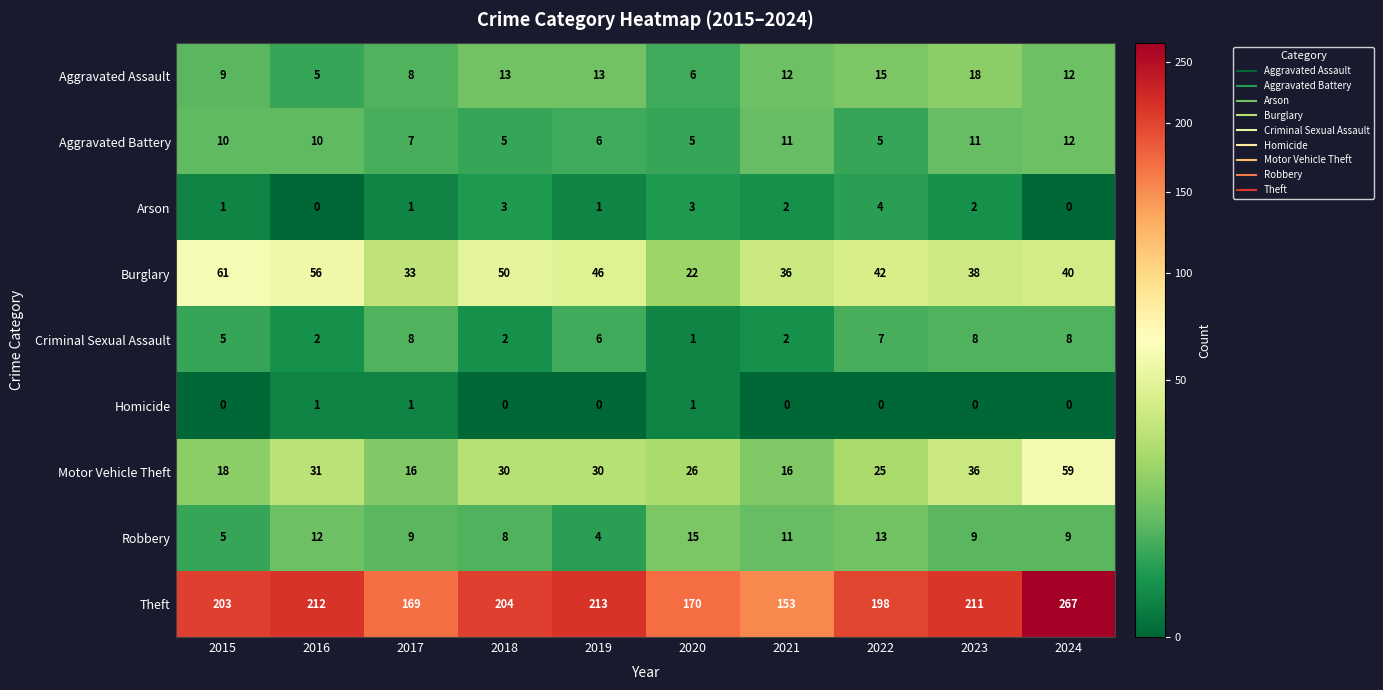

Which series has the widest spread of values?

Theft